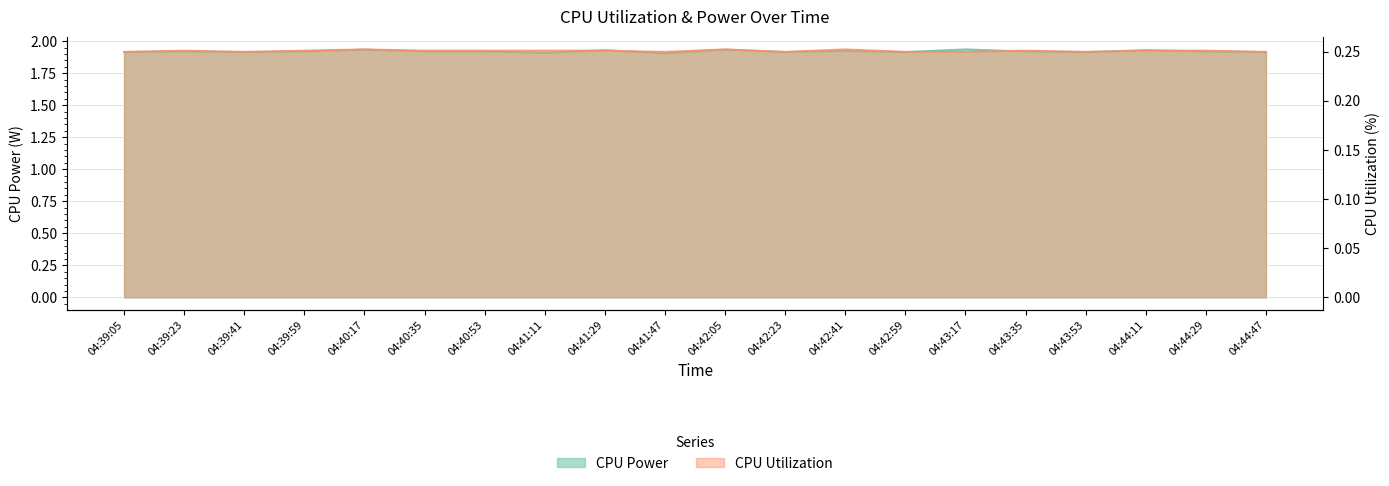

List the labels in order of CPU Utilization value, largest first.

04:40:17, 04:42:05, 04:42:41, 04:39:23, 04:39:59, 04:40:35, 04:40:53, 04:41:11, 04:41:29, 04:43:35, 04:44:11, 04:44:29, 04:39:05, 04:39:41, 04:41:47, 04:42:23, 04:42:59, 04:43:17, 04:43:53, 04:44:47